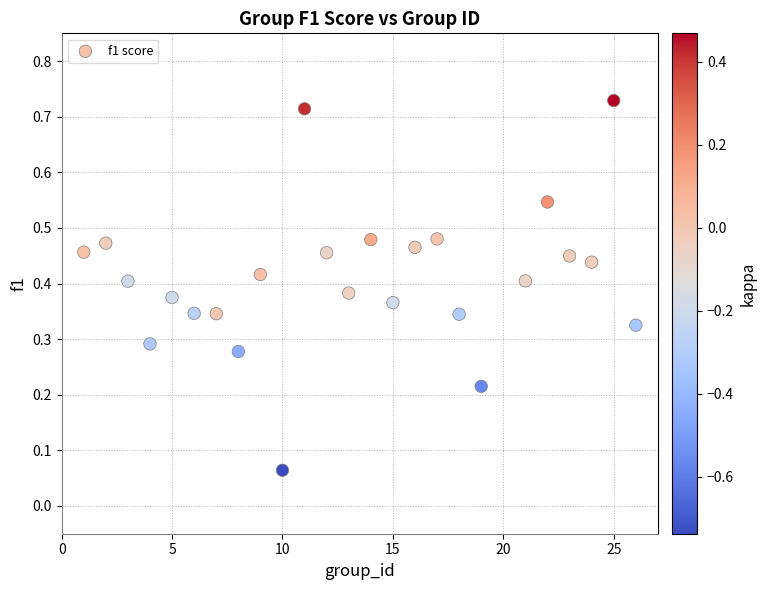

What is the range of X values (max minus min)?

25.0